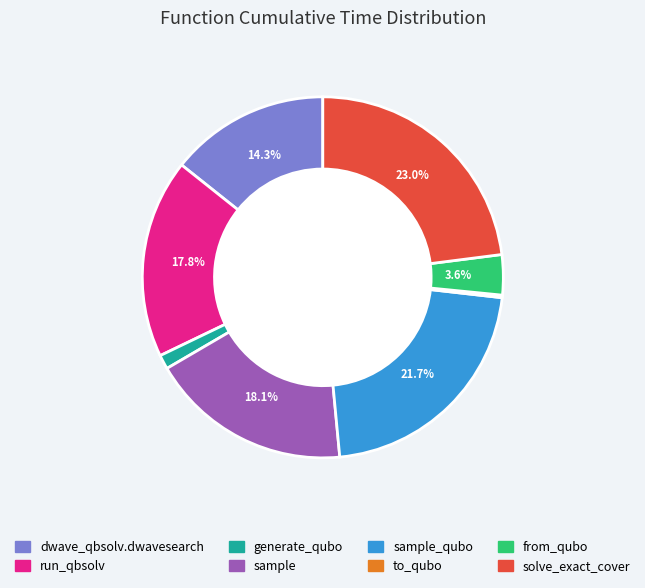

To the nearest percent, what is the average slice percentage?

12%